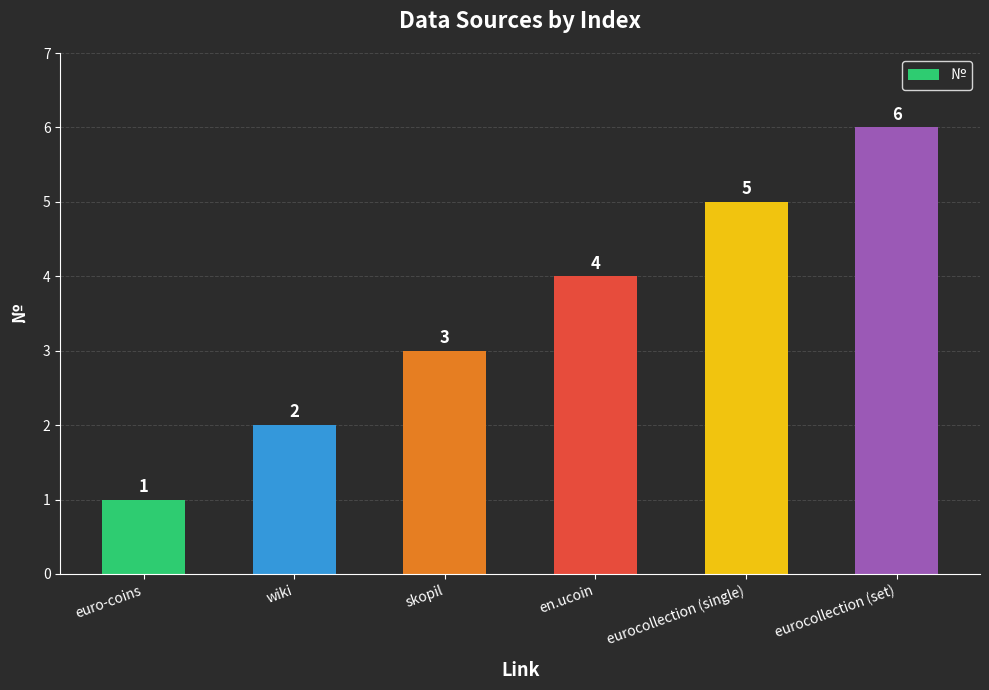

Where is the data nearest to the value 3?

skopil